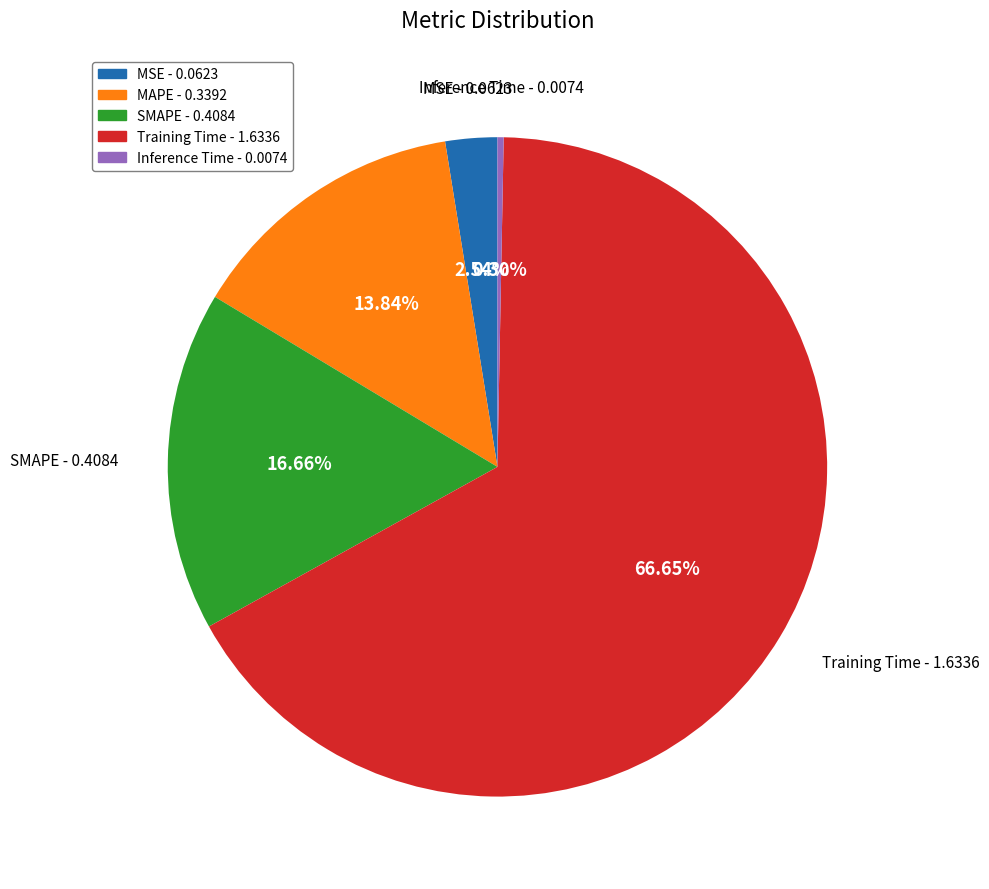

Is the sum of SMAPE and Training Time greater than half?

Yes